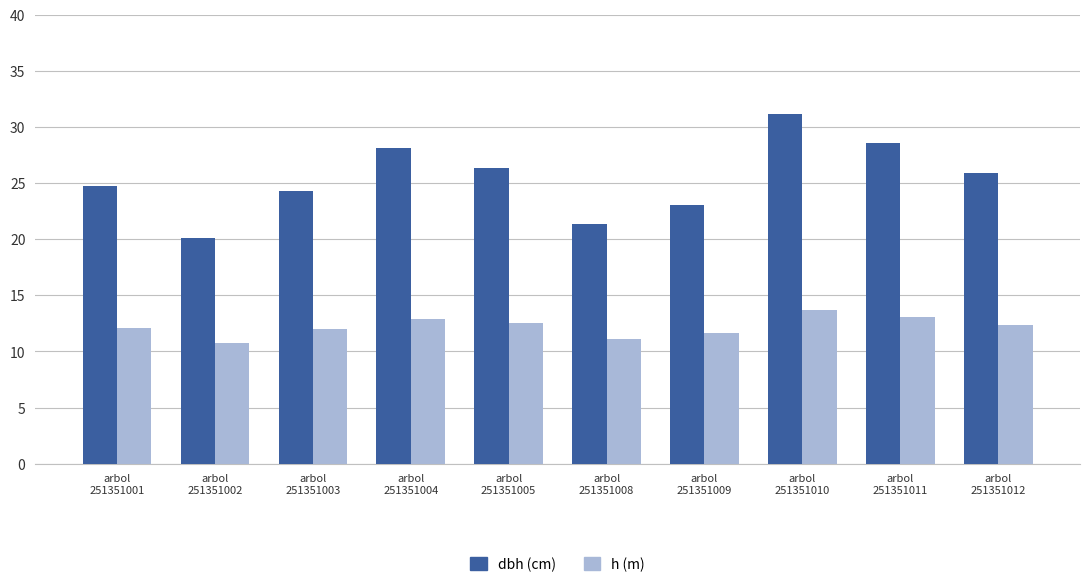

What is the smallest value displayed?

10.8